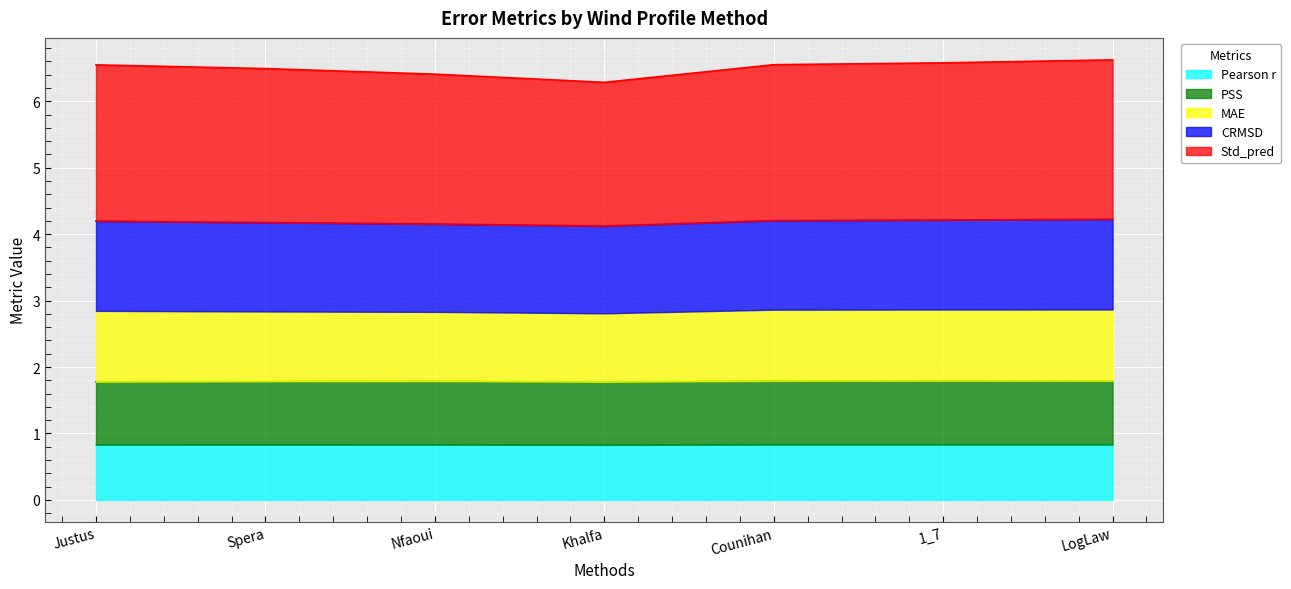

True or false: PSS has a value of 2.5 at 1_7.

False